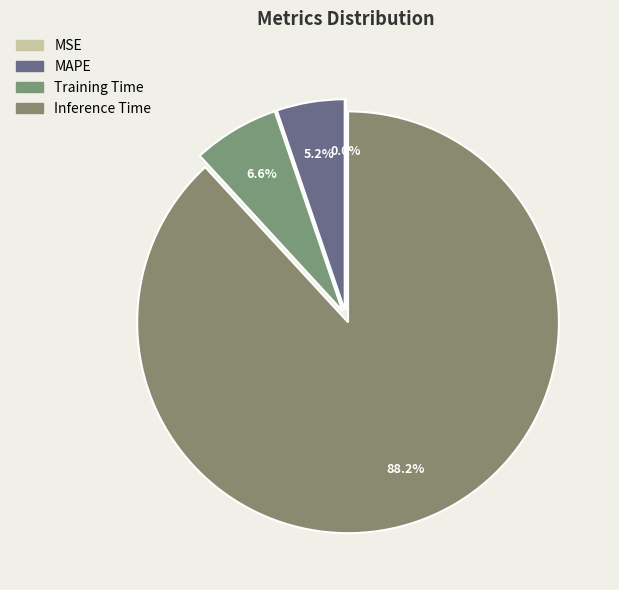

To the nearest percent, what is the combined percentage of Inference Time and MAPE?

93%